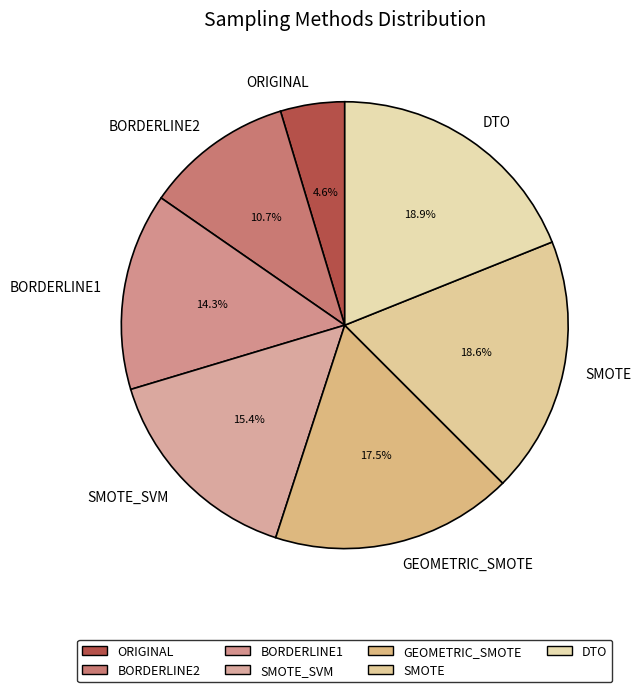

Count the number of slices in the pie.

7